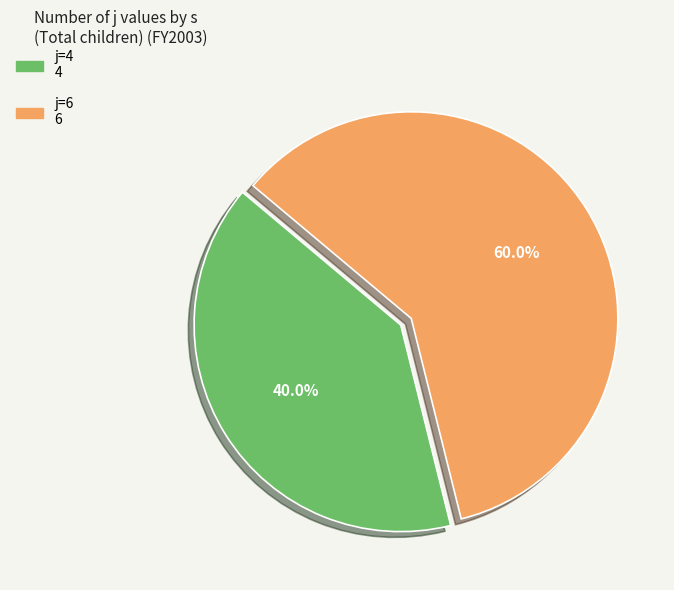

How many segments does this pie chart have?

2